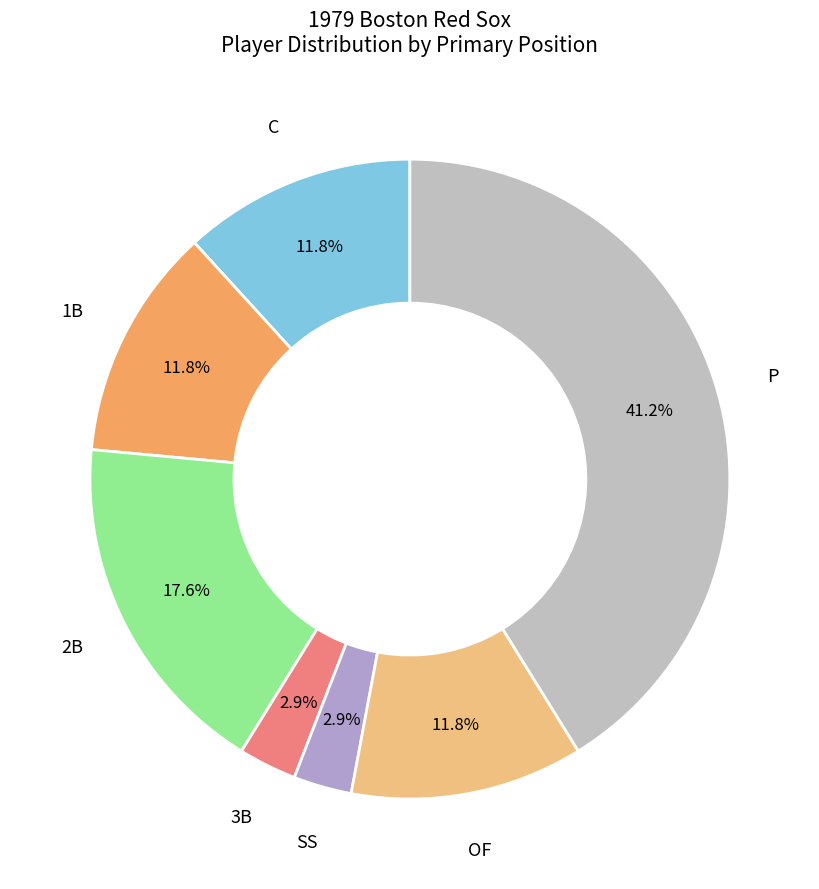

The C slice represents 12% of the pie. True or false?

True